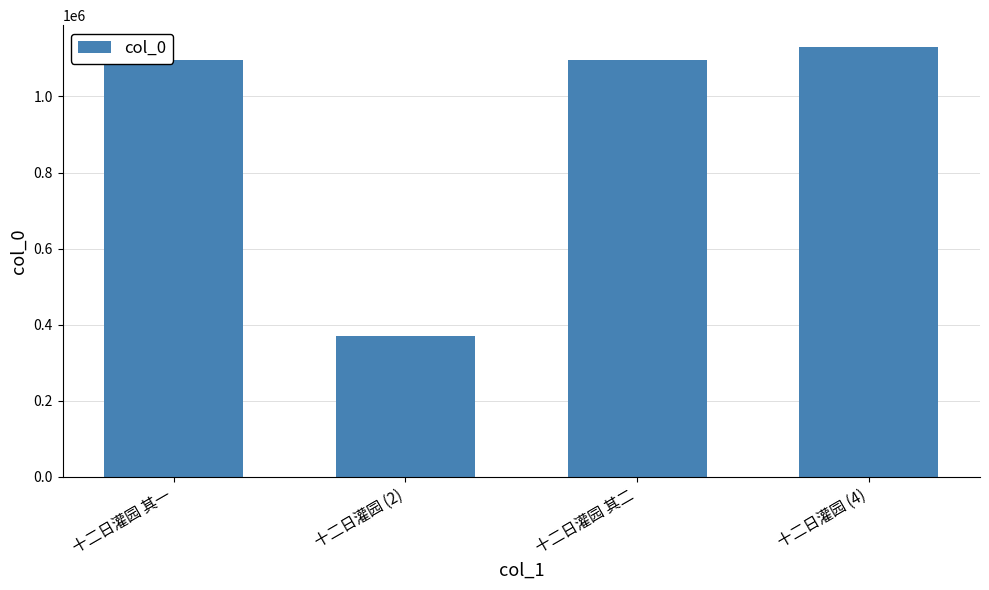

Is it true that the value at 十二日灌园 其一 is 1094561?

True